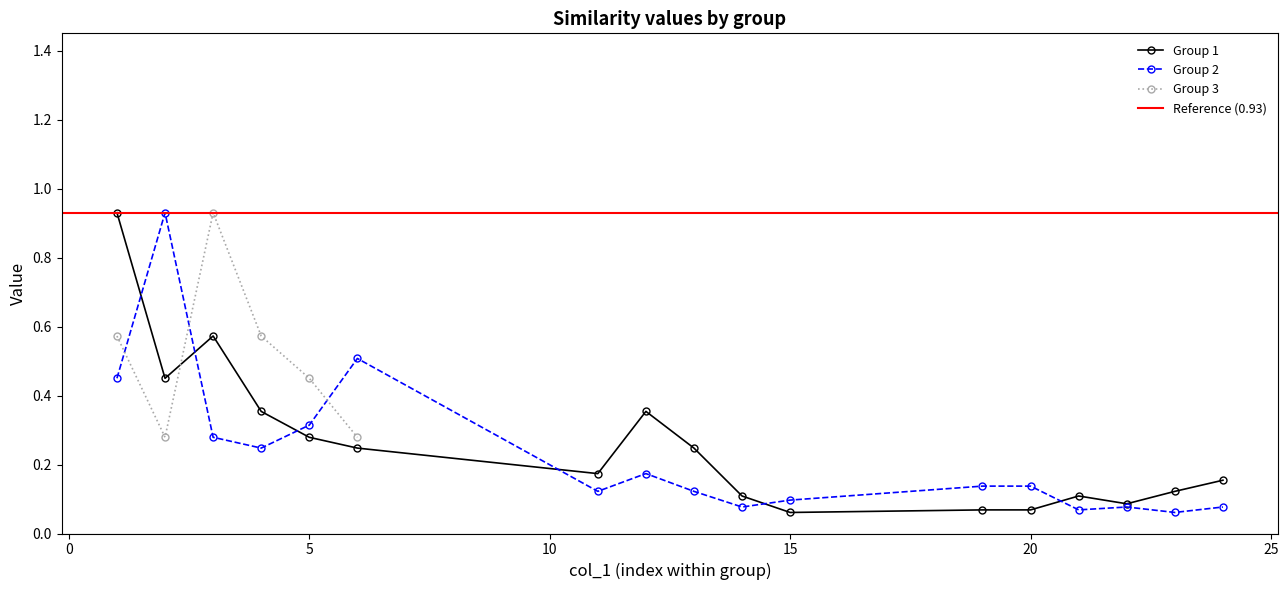

What is the difference between the maximum and second lowest values in the 1 series?

0.9